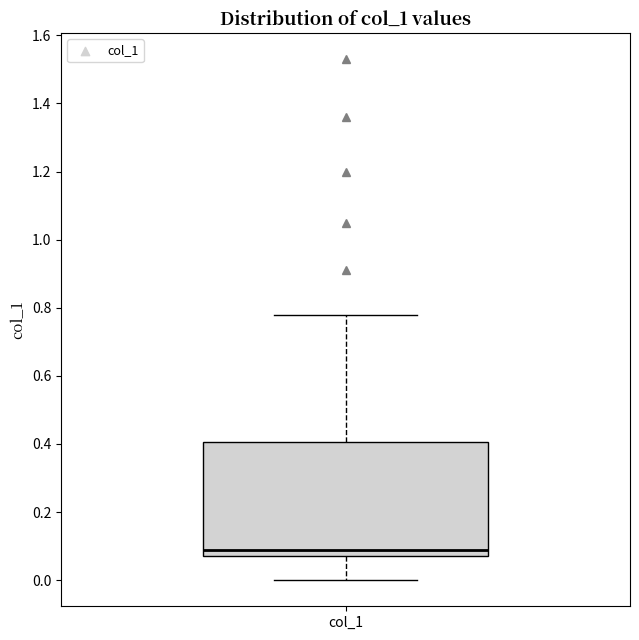

Where does the upper whisker of the box for col_1 end on the y-axis? The values are not printed on the chart, so give them approximately, as read against the axis.

0.78